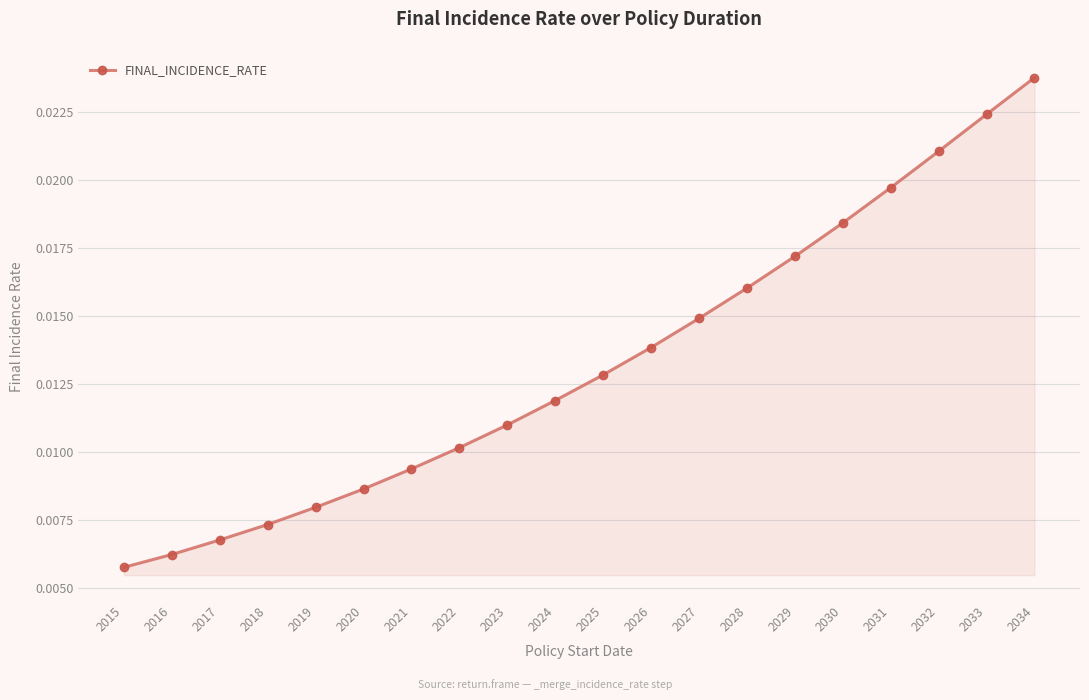

How many lines are shown in the chart?

1